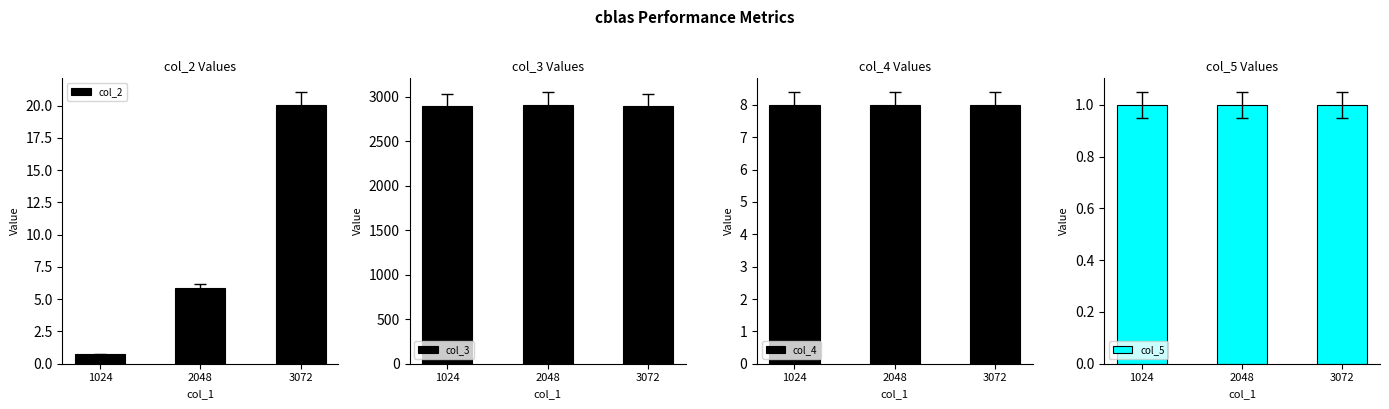

What value does the col_5 series have at 2048?

1.0